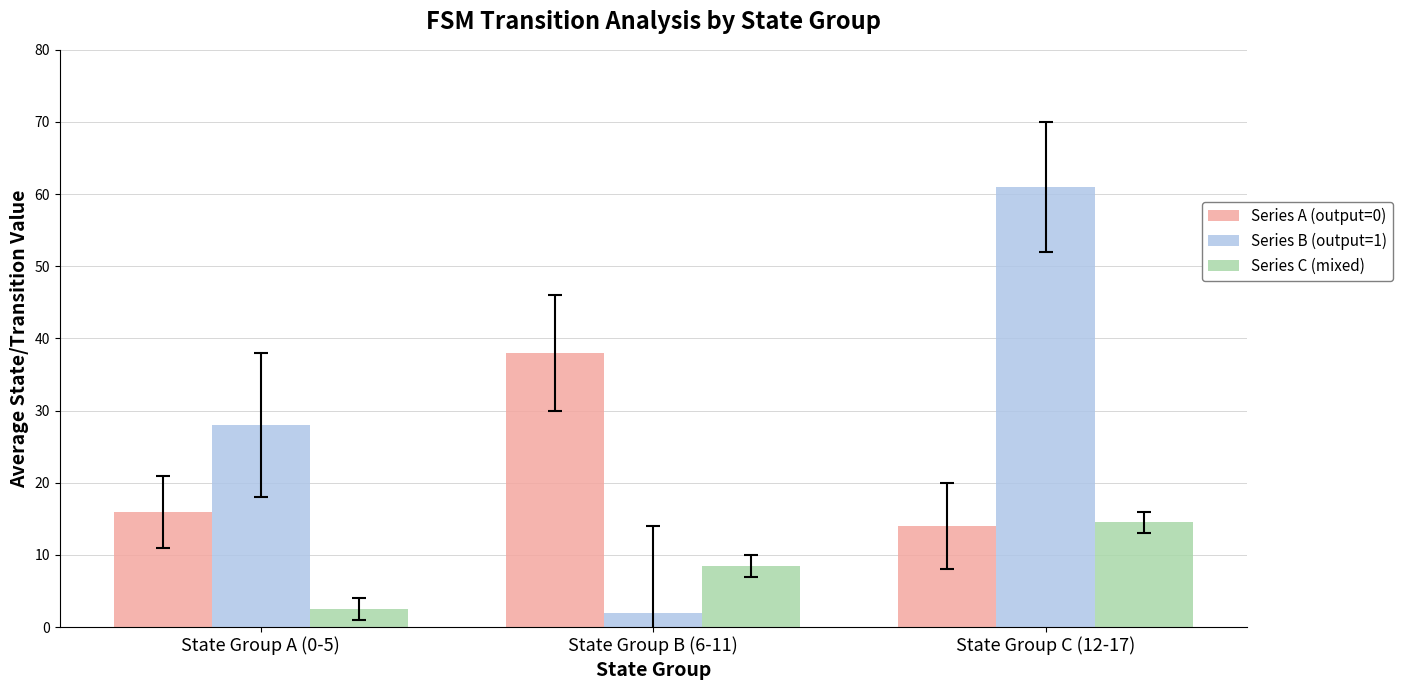

The value of Series B (output=1) at State Group A (0-5) is 28.0. True or false?

True